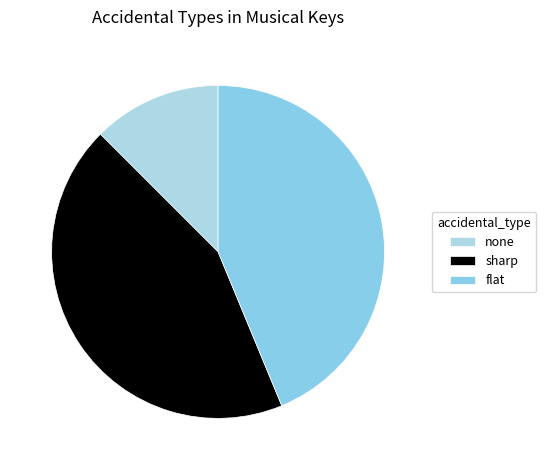

To the nearest percent, what percentage of the pie is flat?

44%